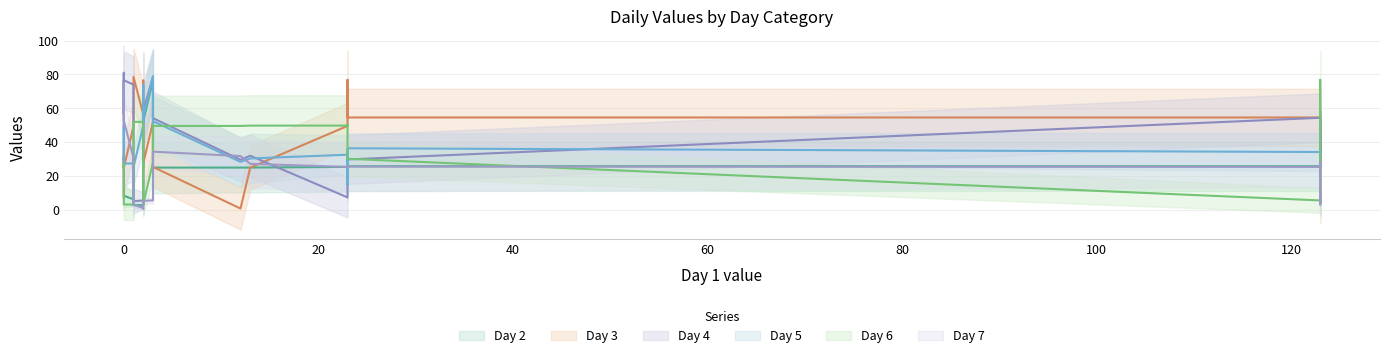

Where does the Day 7 series first go above 3?

3